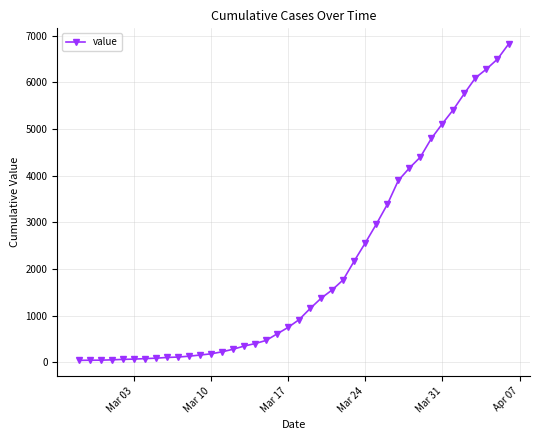

What is the difference between the maximum and minimum values?

6779